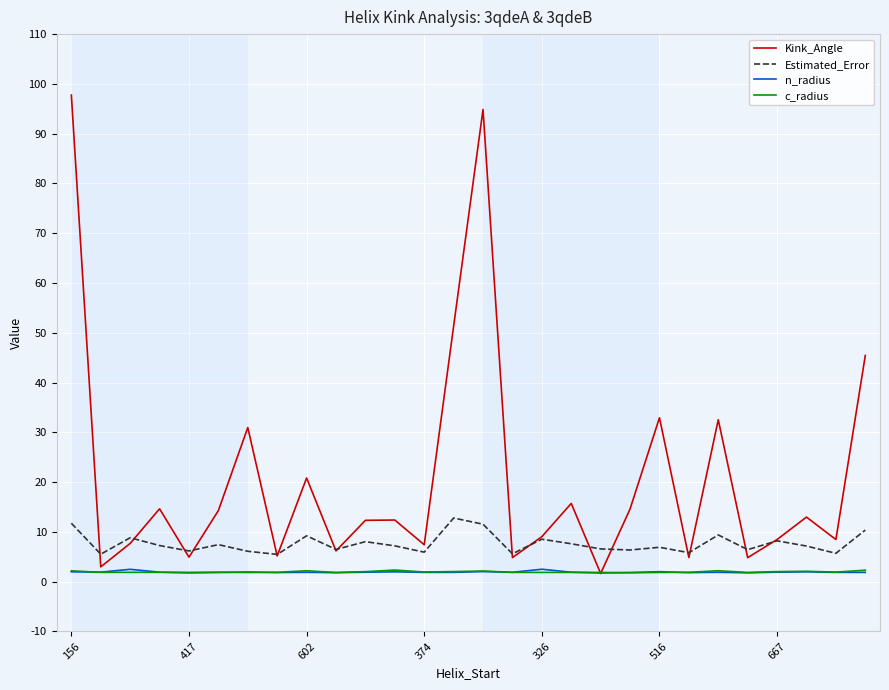

What is the maximum value for Kink_Angle?

97.8